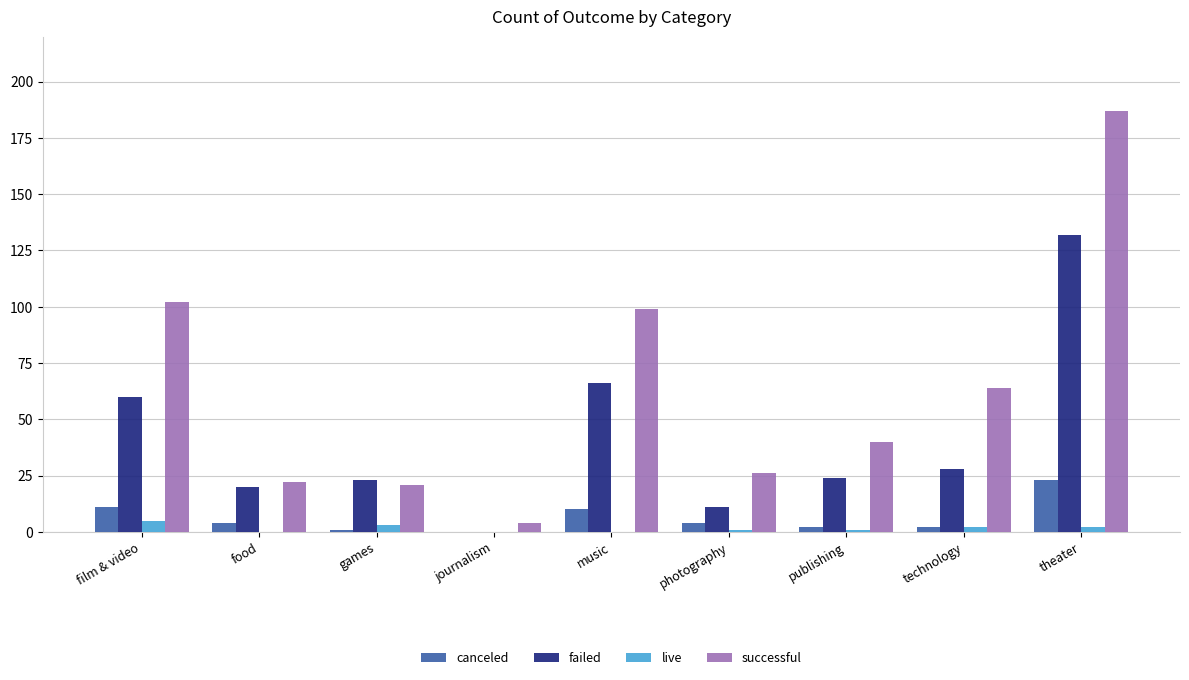

What are all the series names shown in the legend?

canceled, failed, live, successful